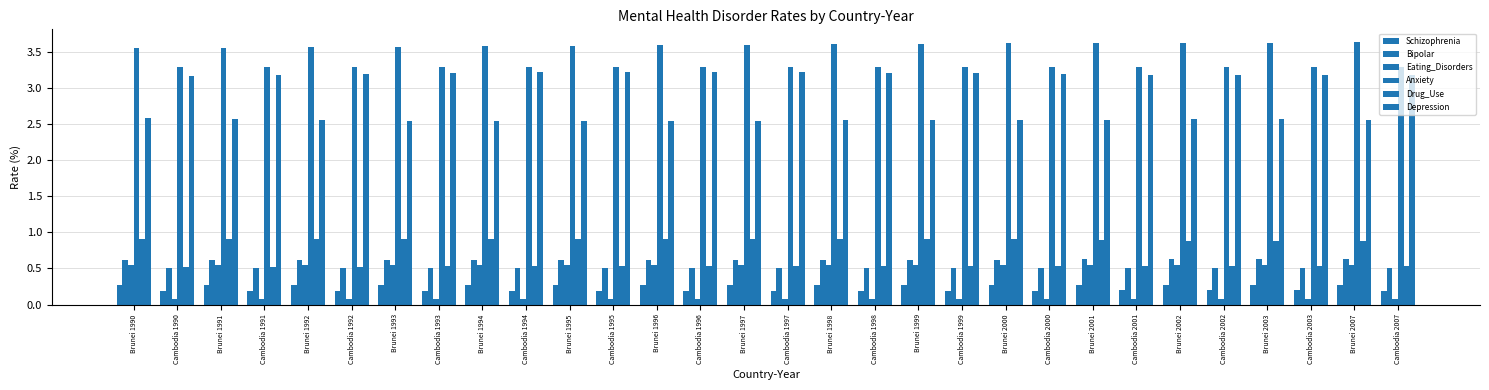

What is the label of the 23rd bar from the left?

Brunei 2001